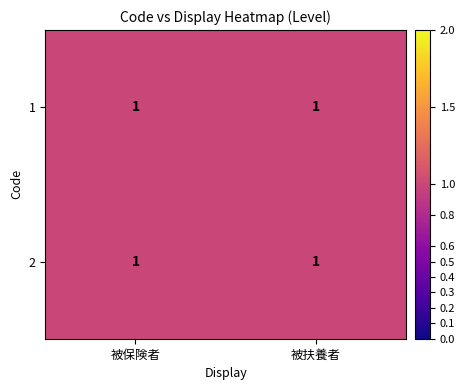

Rank the series by their maximum value, from lowest to highest.

被保険者, 被扶養者